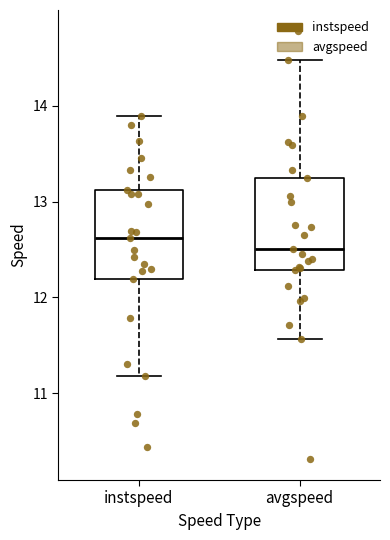

Reading left to right, transcribe this box plot: for each box, give where its median line is, the range the box spans, and where its two whiskers end, as read against the y-axis. The values are not printed on the chart, so give them approximately, as read against the axis.

instspeed: median 12.6, box 12.2 to 13.1, whiskers 11.2 to 13.9
avgspeed: median 12.5, box 12.3 to 13.2, whiskers 11.6 to 14.5